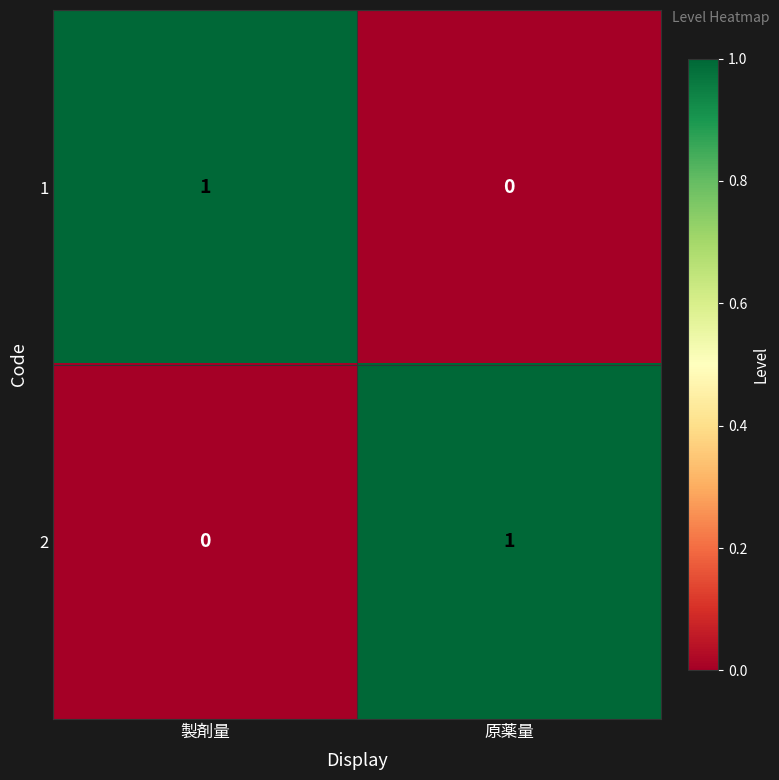

At 製剤量, list the series in order from largest to smallest.

1, 2